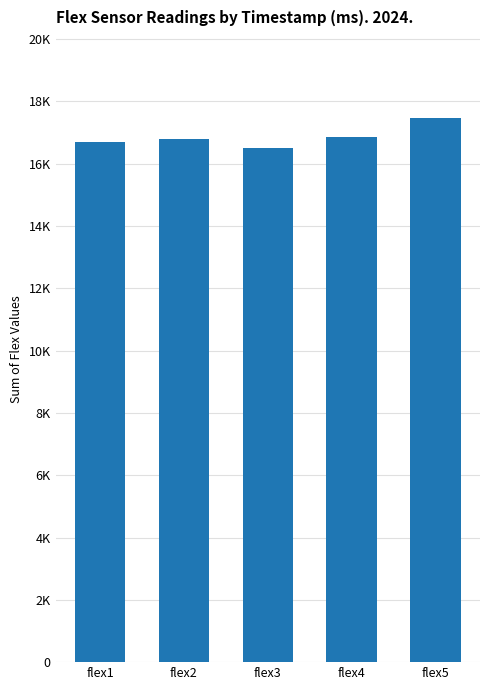

Which label corresponds to the smallest value in the chart?

flex3